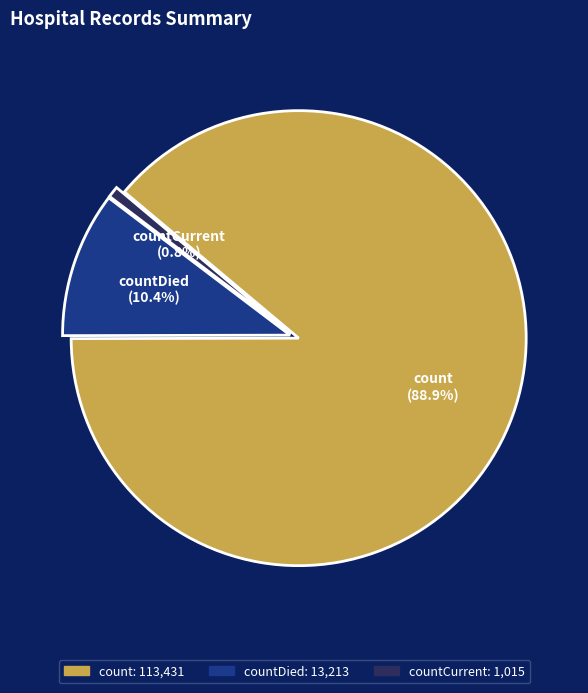

To the nearest percent, what is the combined percentage of countDied and countCurrent?

11%